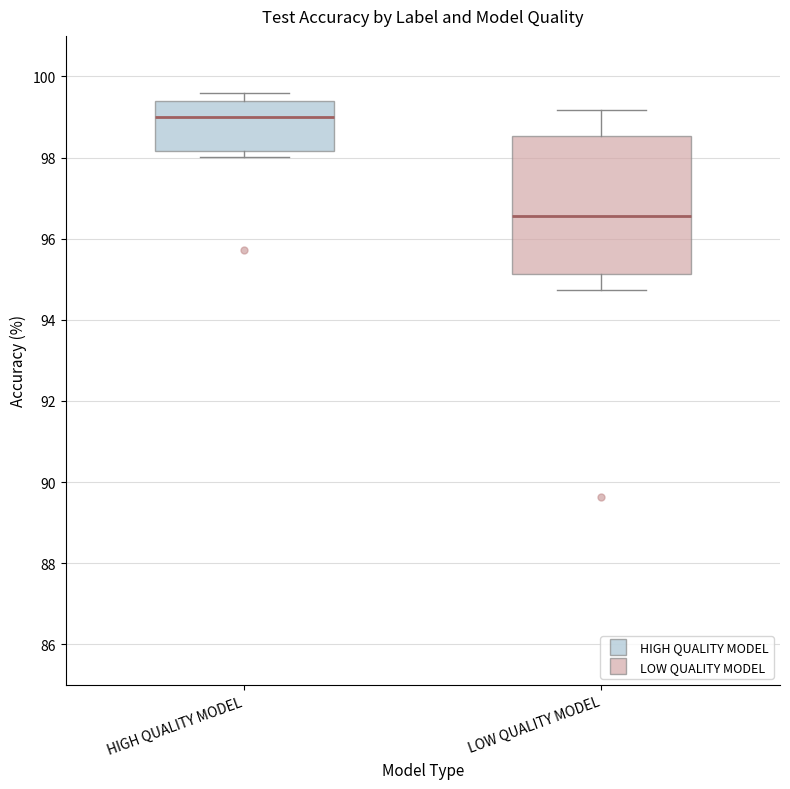

Where is the lower edge of the box for HIGH QUALITY MODEL on the y-axis? The values are not printed on the chart, so give them approximately, as read against the axis.

98.2